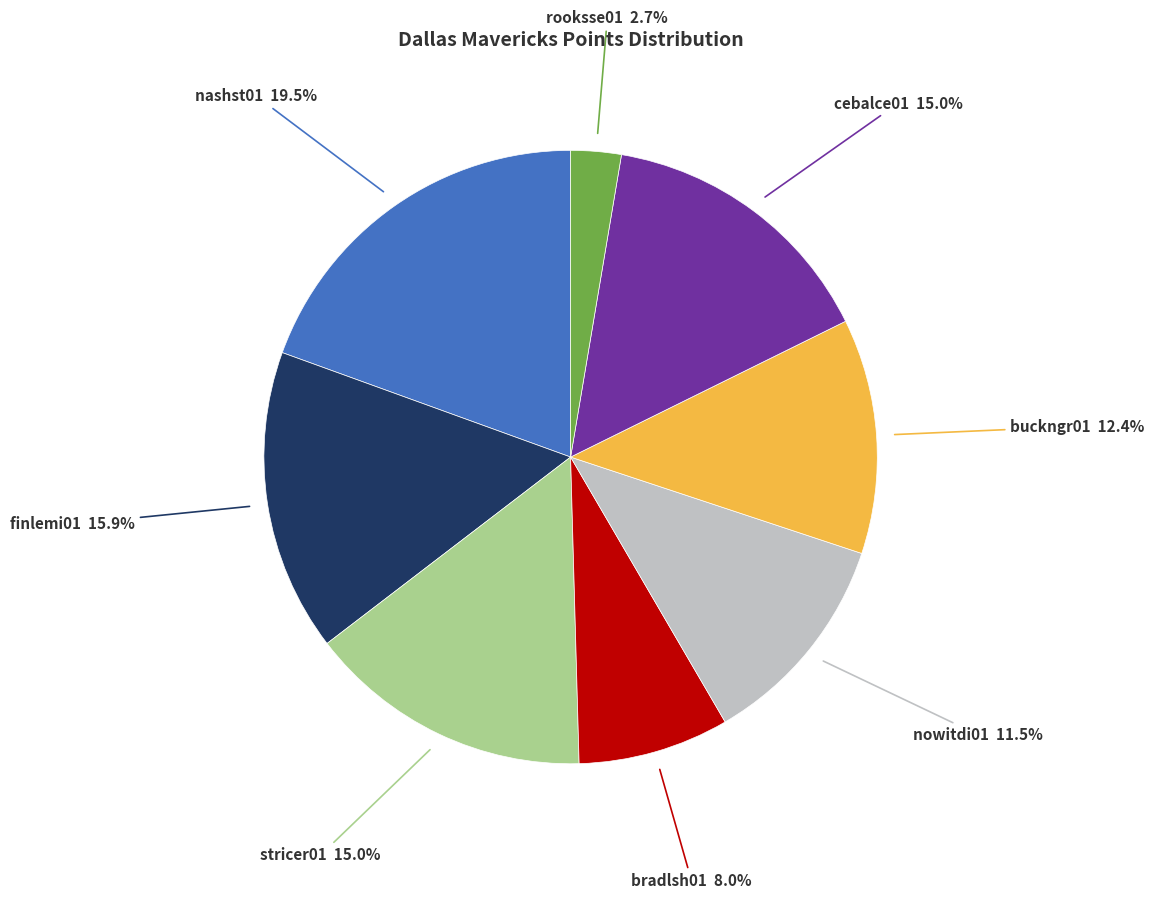

Is there any slice that represents more than half of the pie?

No